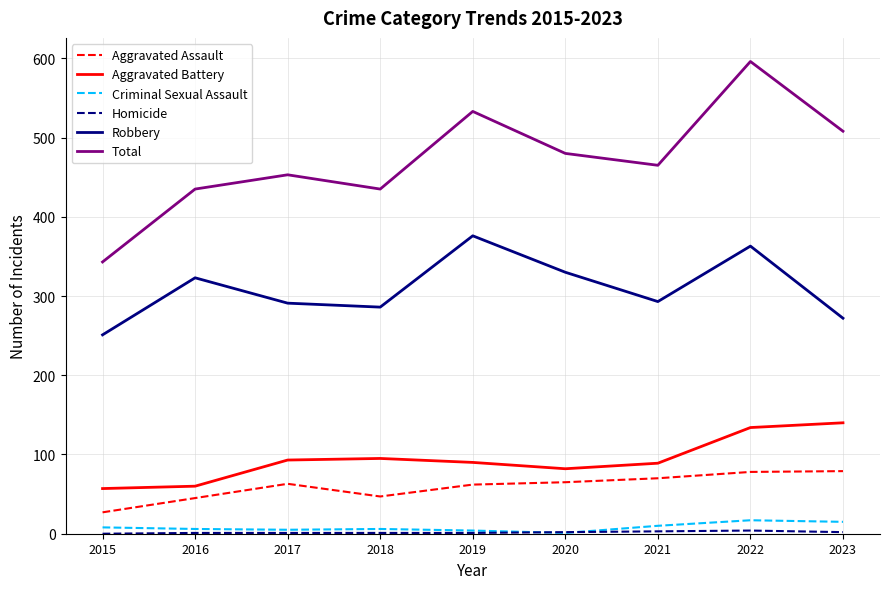

The value of Aggravated Assault at 2016 is 77. True or false?

False